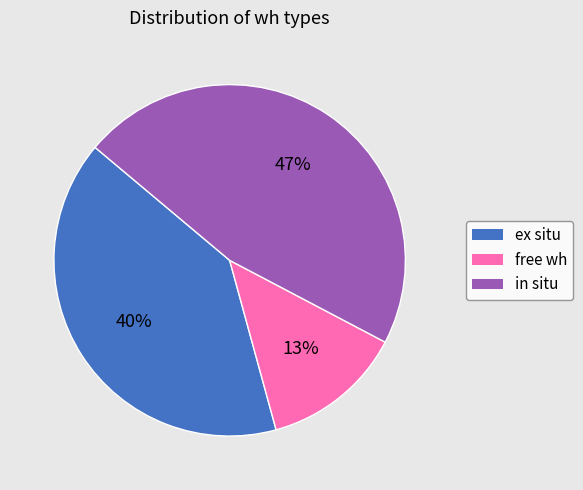

What percentage is the free wh slice, to the nearest percent?

13%